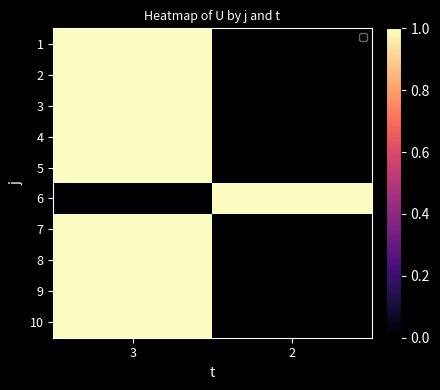

Rank the series at 3 from lowest to highest value.

6, 1, 2, 3, 4, 5, 7, 8, 9, 10